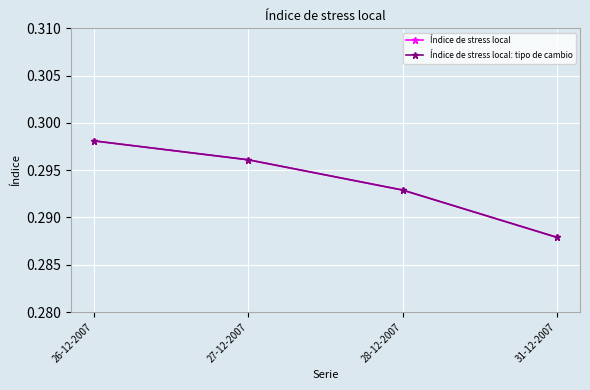

True or false: Índice de stress local has a value of 0.3 at 27-12-2007.

True